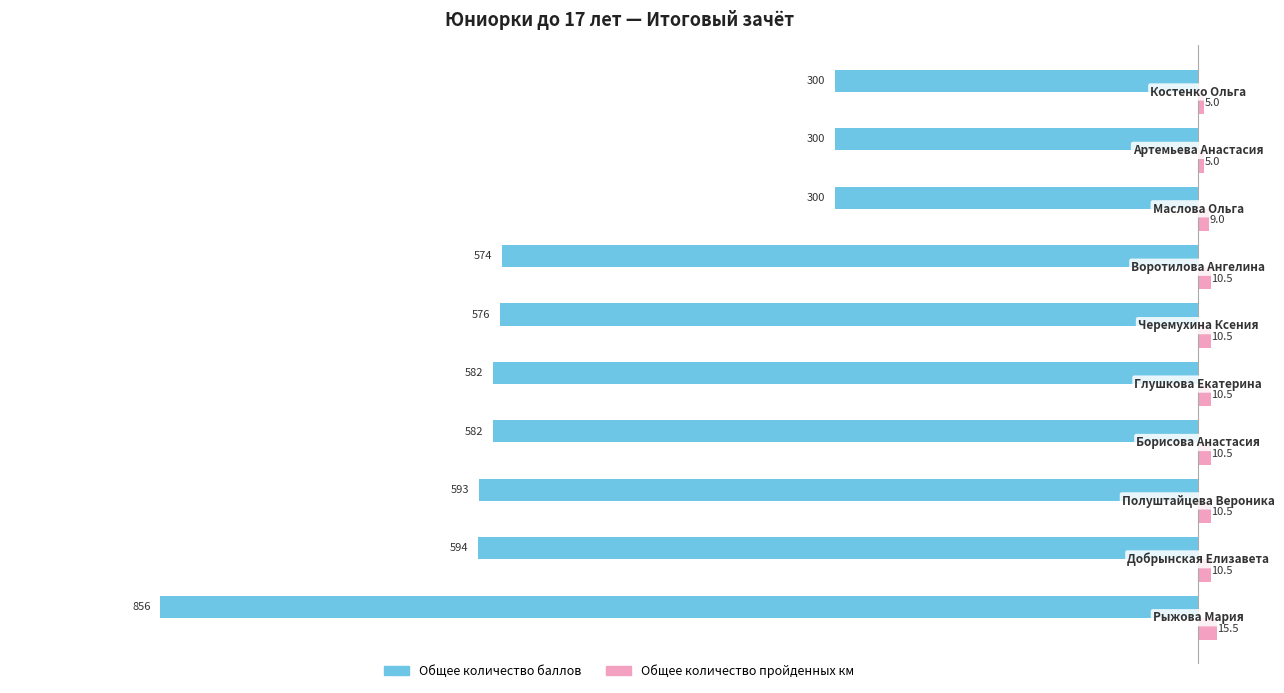

What is the difference between the second highest and second lowest values in the Общее количество баллов series?

294.0